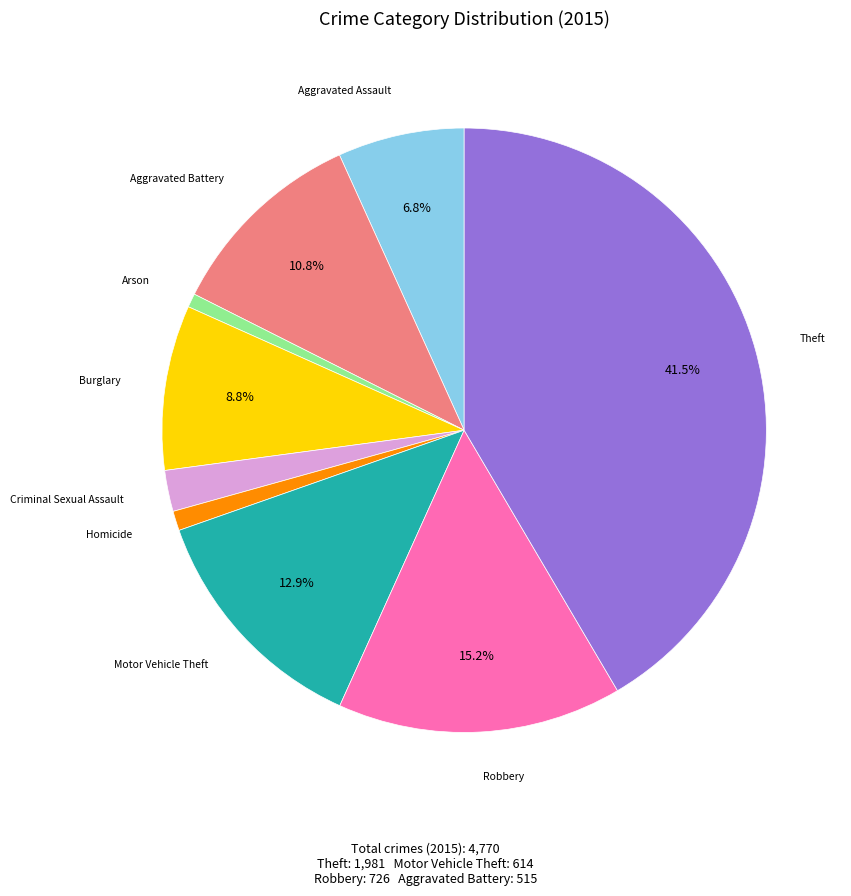

How many slices are in this pie chart?

9